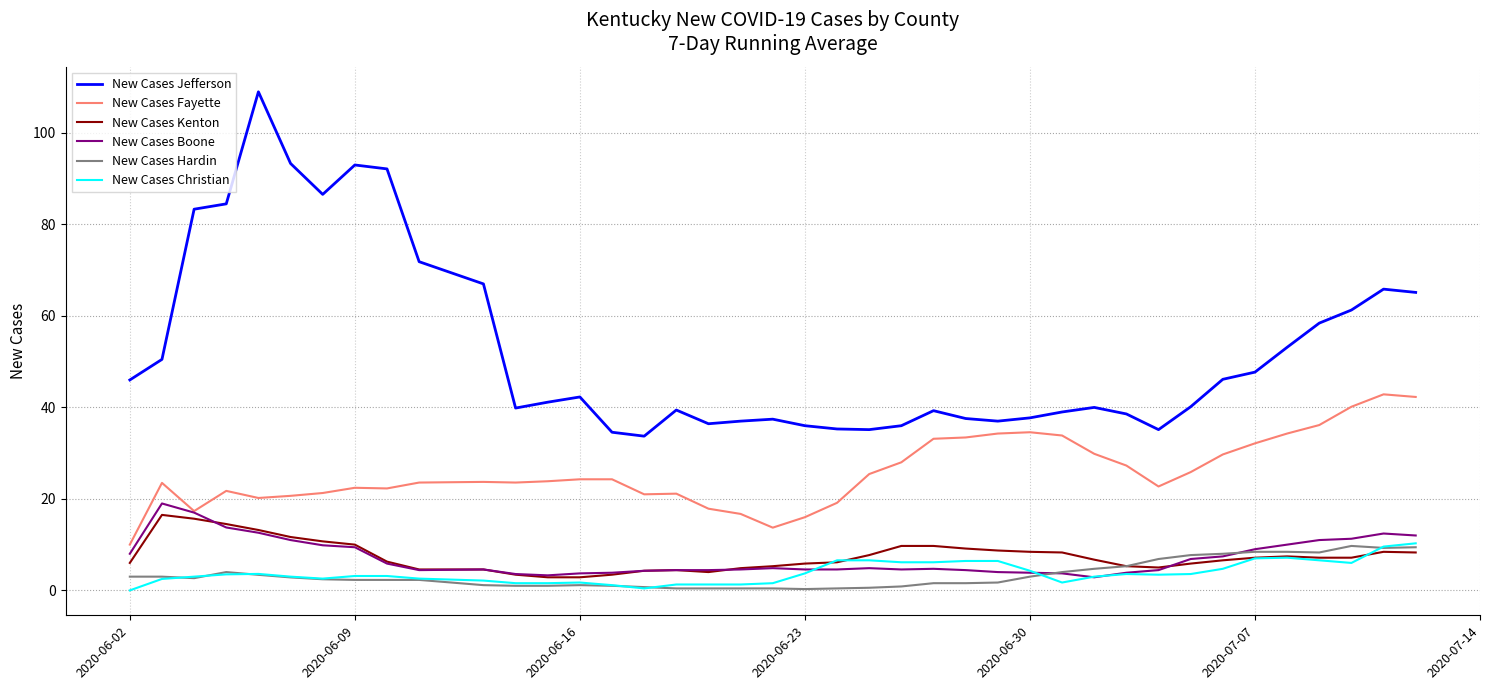

Which series has the largest range (max minus min)?

New Cases Jefferson